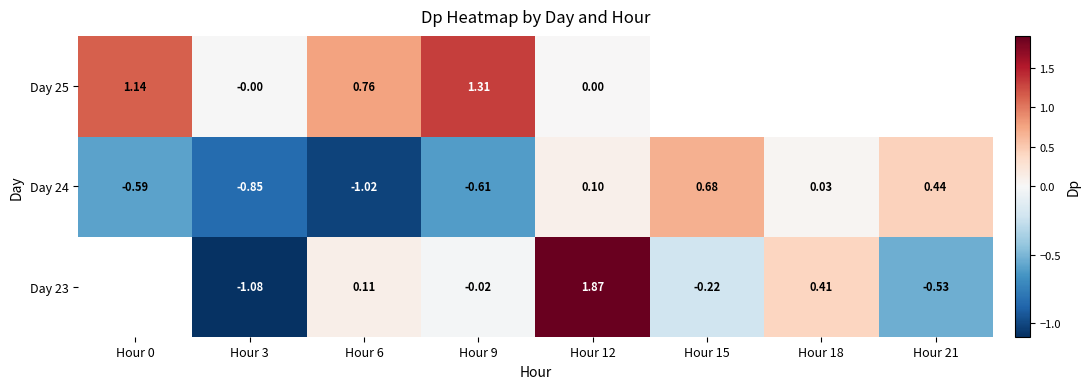

Between Hour 3 and Hour 9, which series saw the biggest shift?

Day 25